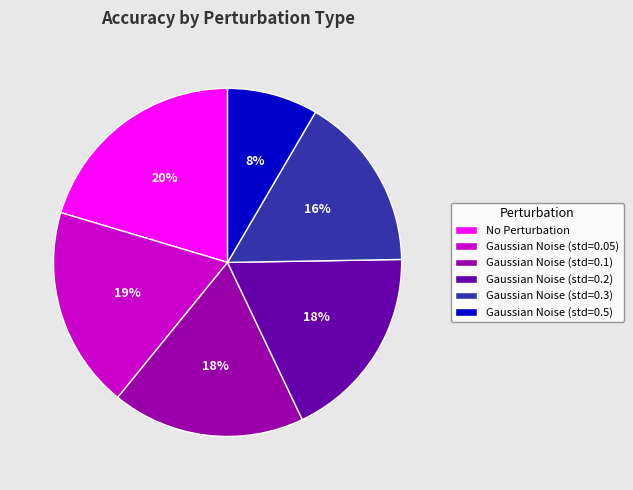

To the nearest percent, what is the difference between the largest and smallest slice percentages?

12%